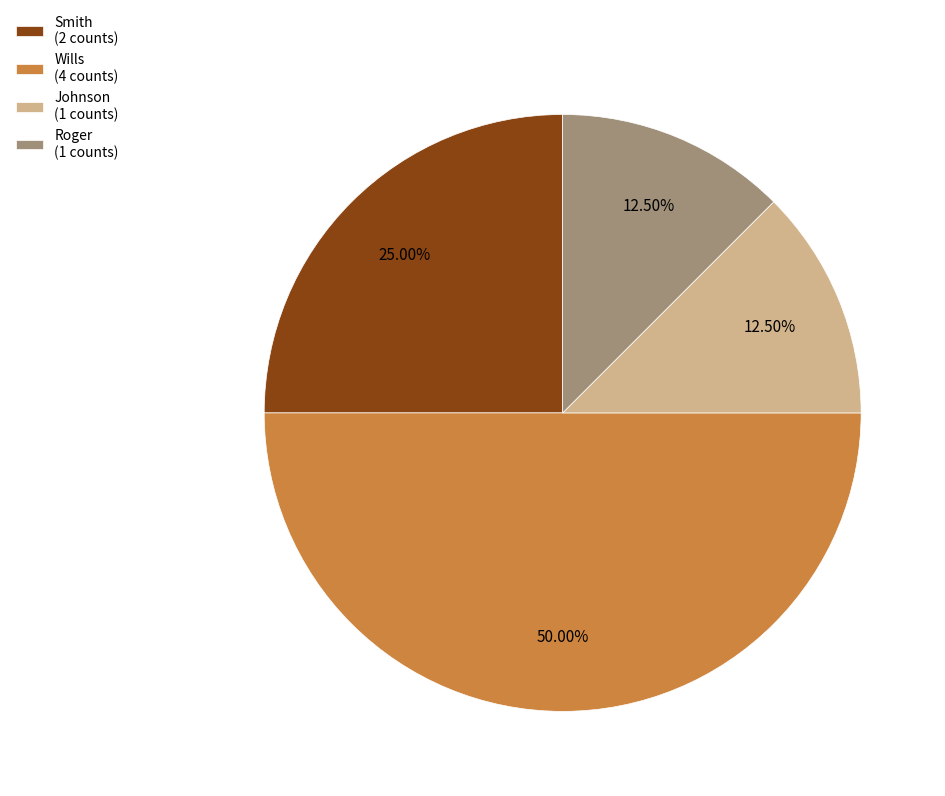

Between Johnson (1 counts) and Wills (4 counts), which is larger?

Wills (4 counts)